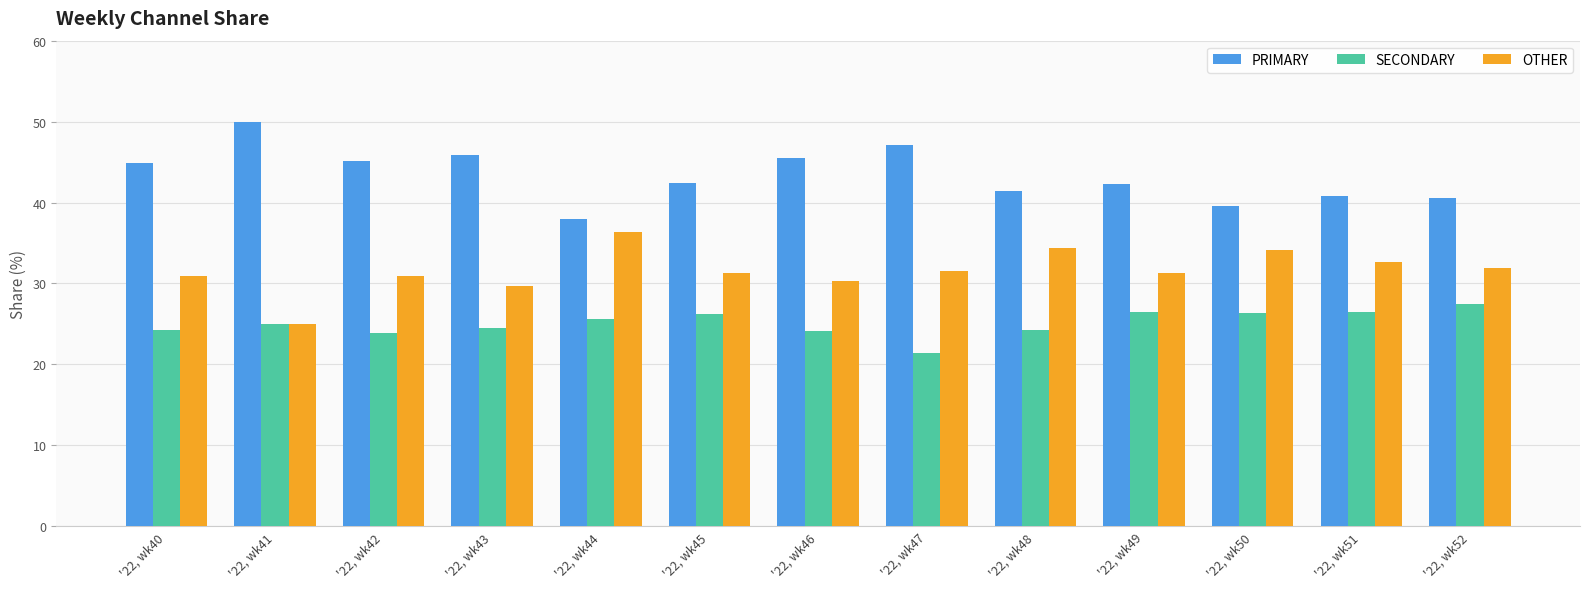

What is the difference between the highest and lowest values at '22, wk48?

17.2